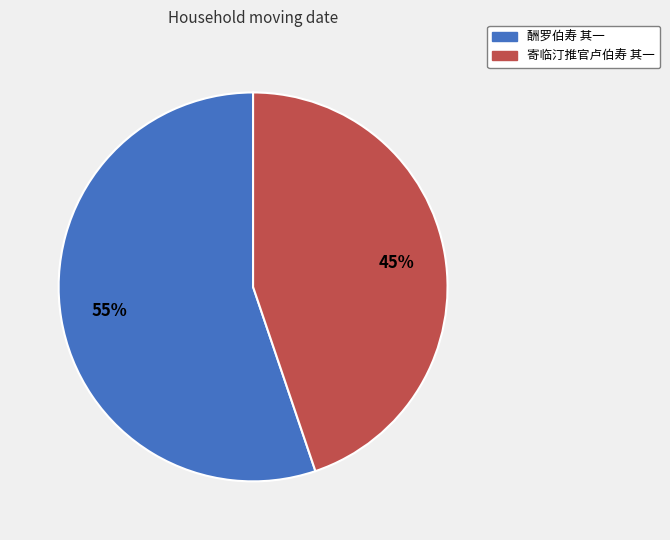

To the nearest percent, what portion does 酬罗伯寿 其一 represent?

55%